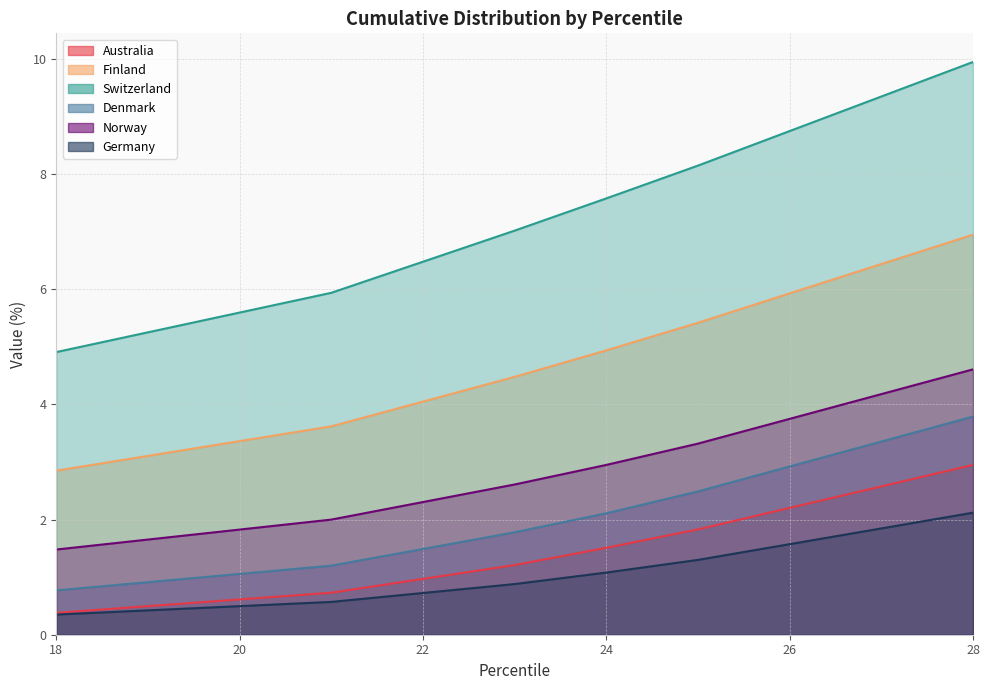

Reading left to right, list all the values displayed in this chart.

Australia: 0.4	0.7	1.2	1.5	1.8	3.0
Finland: 2.9	3.6	4.5	4.9	5.4	7.0
Switzerland: 4.9	5.9	7.0	7.6	8.2	9.9
Denmark: 0.8	1.2	1.8	2.1	2.5	3.8
Norway: 1.5	2.0	2.6	3.0	3.3	4.6
Germany: 0.3	0.6	0.9	1.1	1.3	2.1